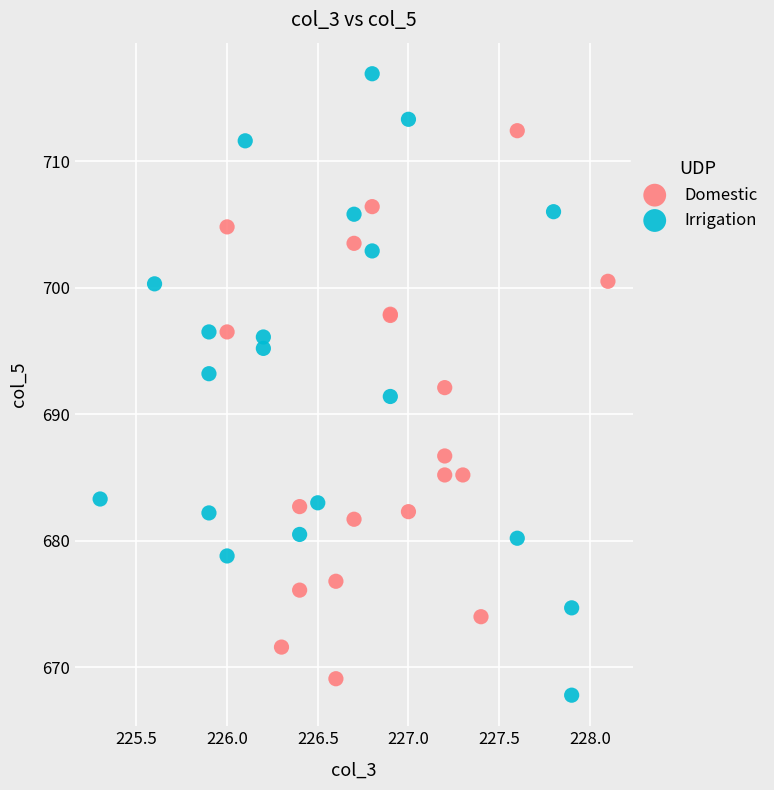

What are all the series names shown in the legend?

Domestic, Irrigation